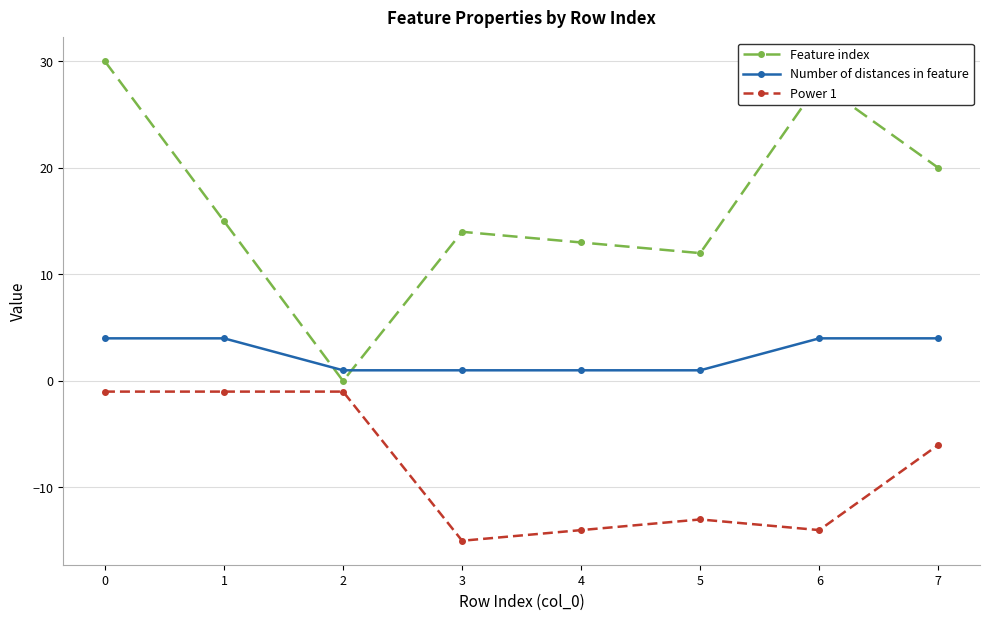

What is the highest value of the Power 1 series?

-1